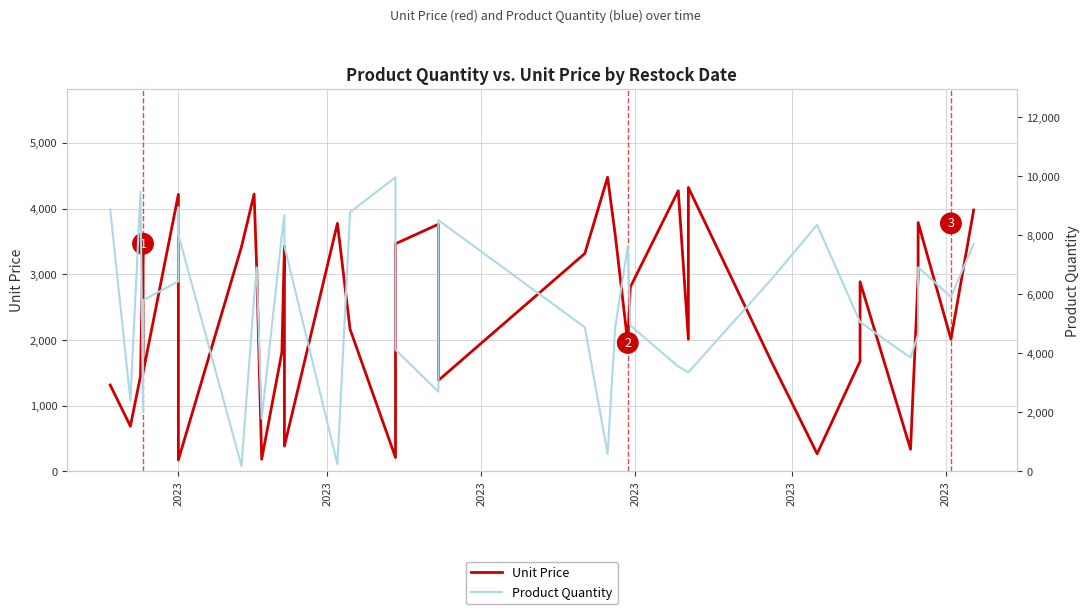

At which category does Unit Price reach its first local peak?

2023